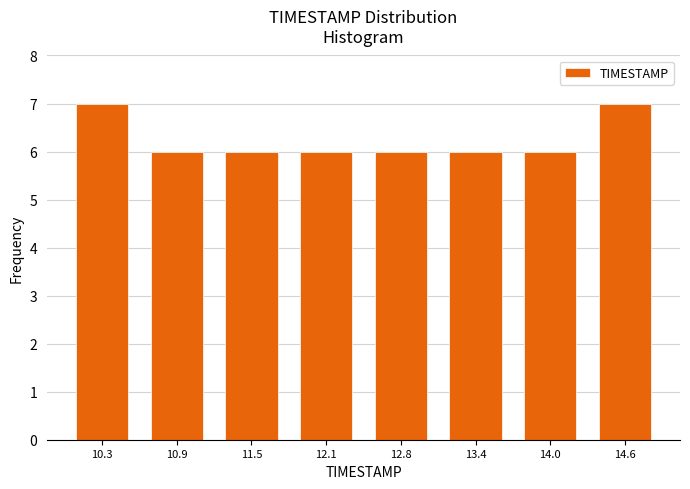

Reading left to right, transcribe this chart: for each bar, give the range it covers on the x-axis and its height. Neither the bar edges nor the heights are printed on the chart, so give them approximately, as read against the axes.

10.0 to 10.6: 7
10.6 to 11.2: 6
11.2 to 11.8: 6
11.8 to 12.5: 6
12.5 to 13.1: 6
13.1 to 13.7: 6
13.7 to 14.3: 6
14.3 to 14.9: 7